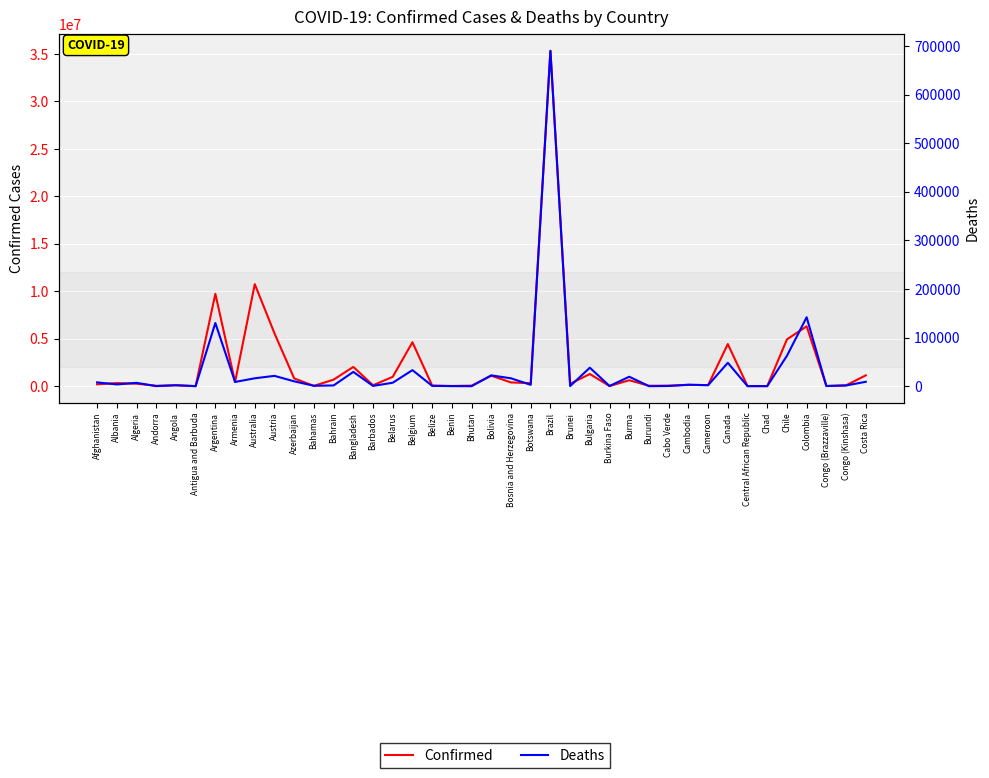

The value of Confirmed at Armenia is 445737. True or false?

True